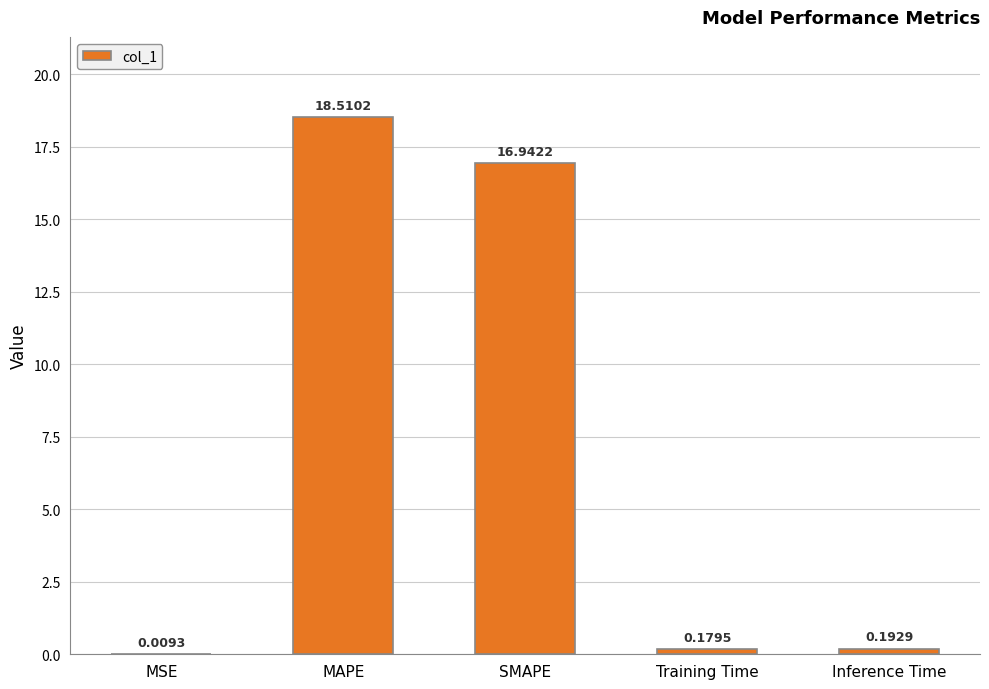

Which has a higher value, MAPE or Training Time?

MAPE